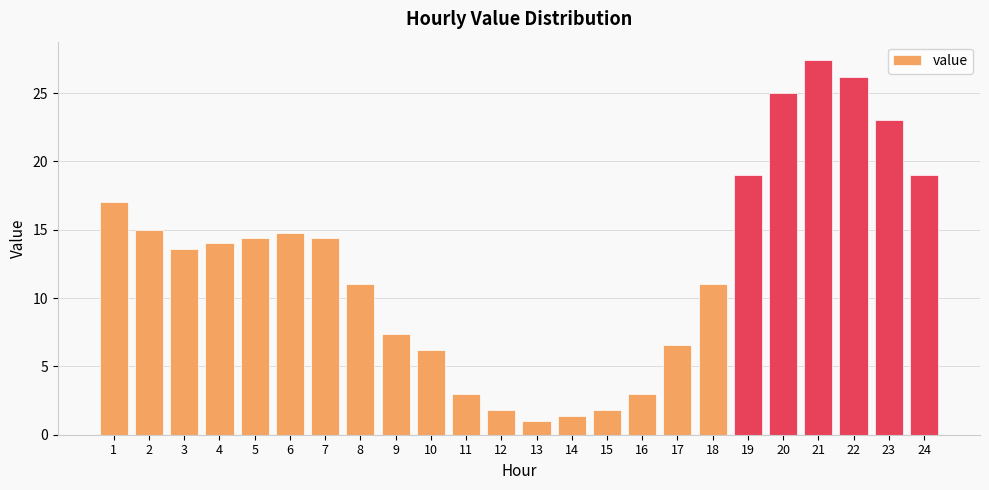

At which label is the value closest to 14?

4